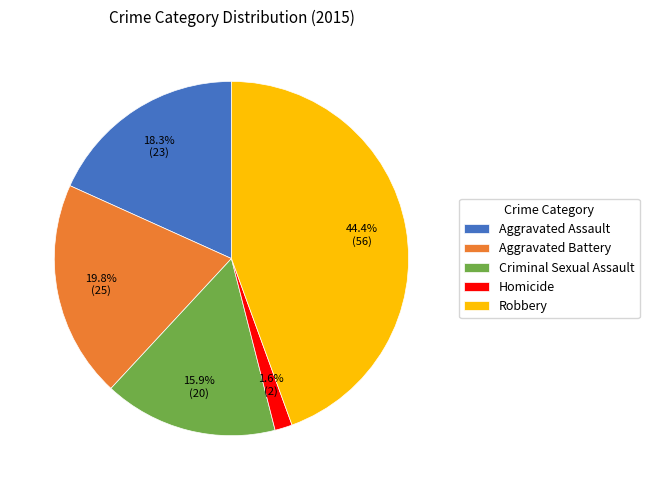

What percentage do Aggravated Battery and Homicide together represent?

21.4%